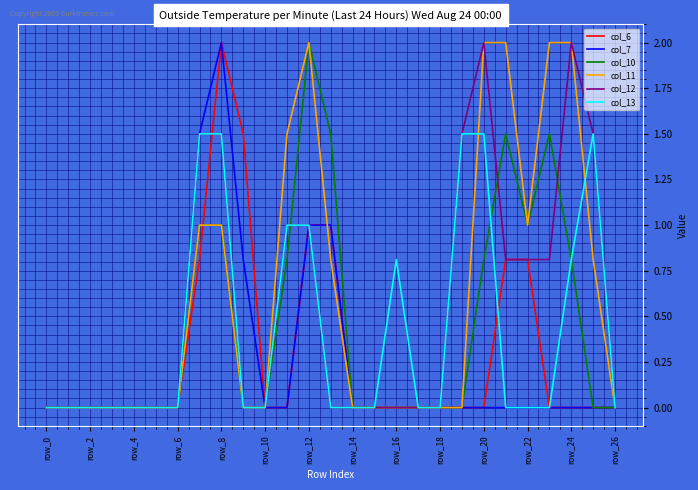

What is the sum of all col_13 values?

11.1